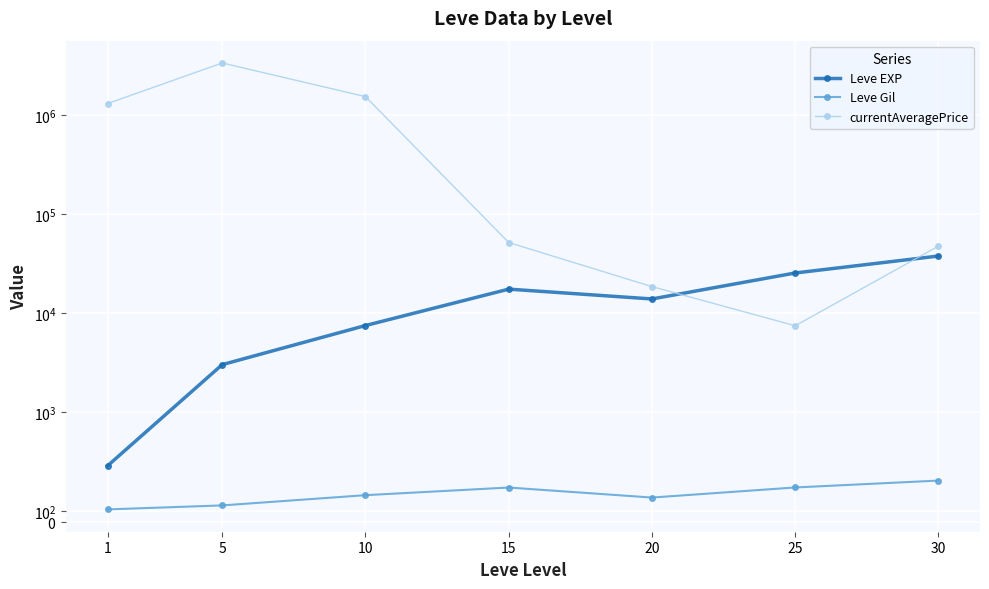

How many interior local peaks does the currentAveragePrice series have?

1